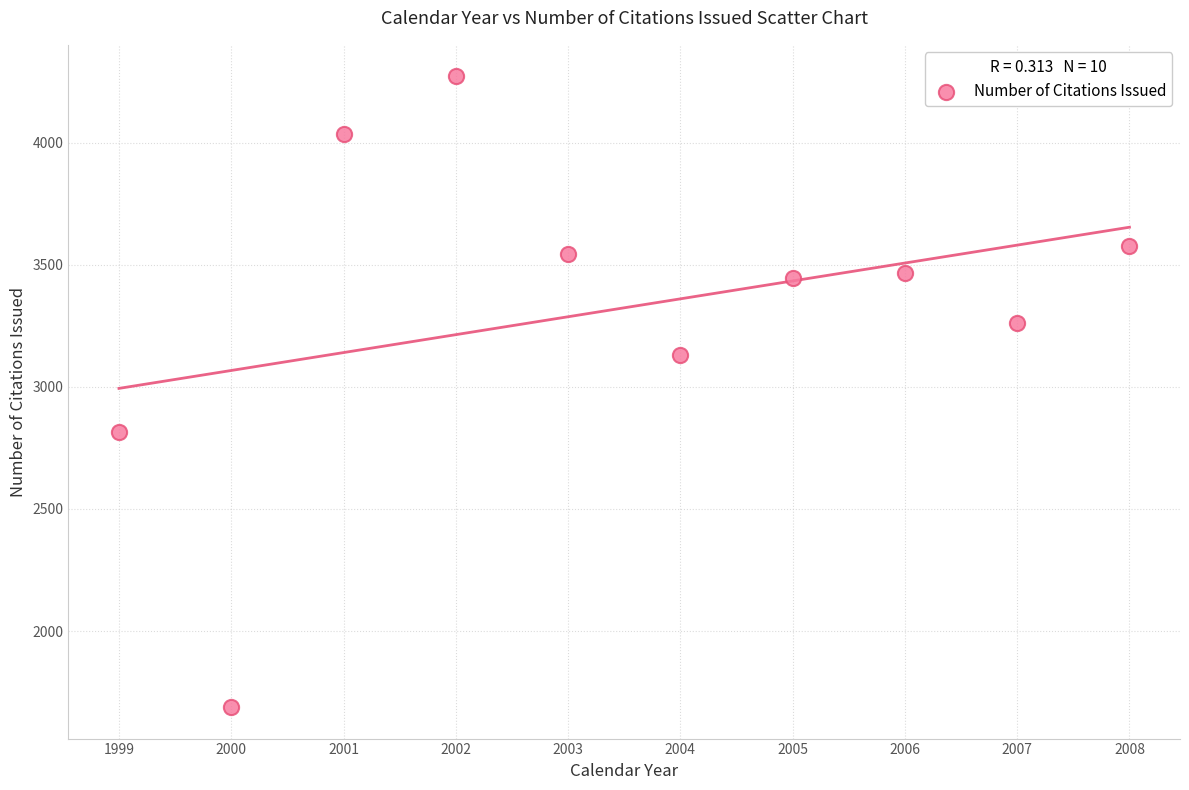

What is the average Y value?

3324